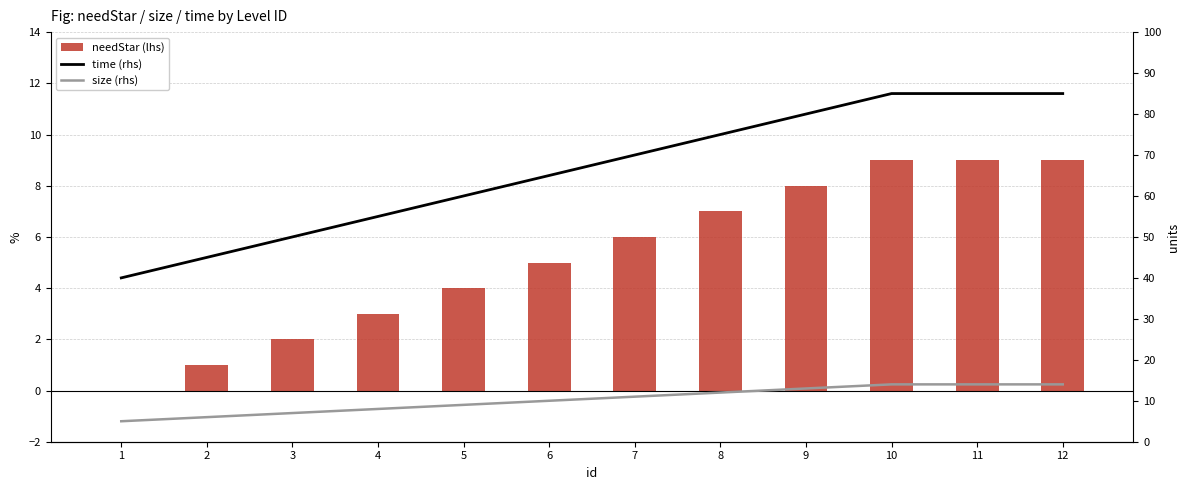

How many categories are shown in the chart?

12